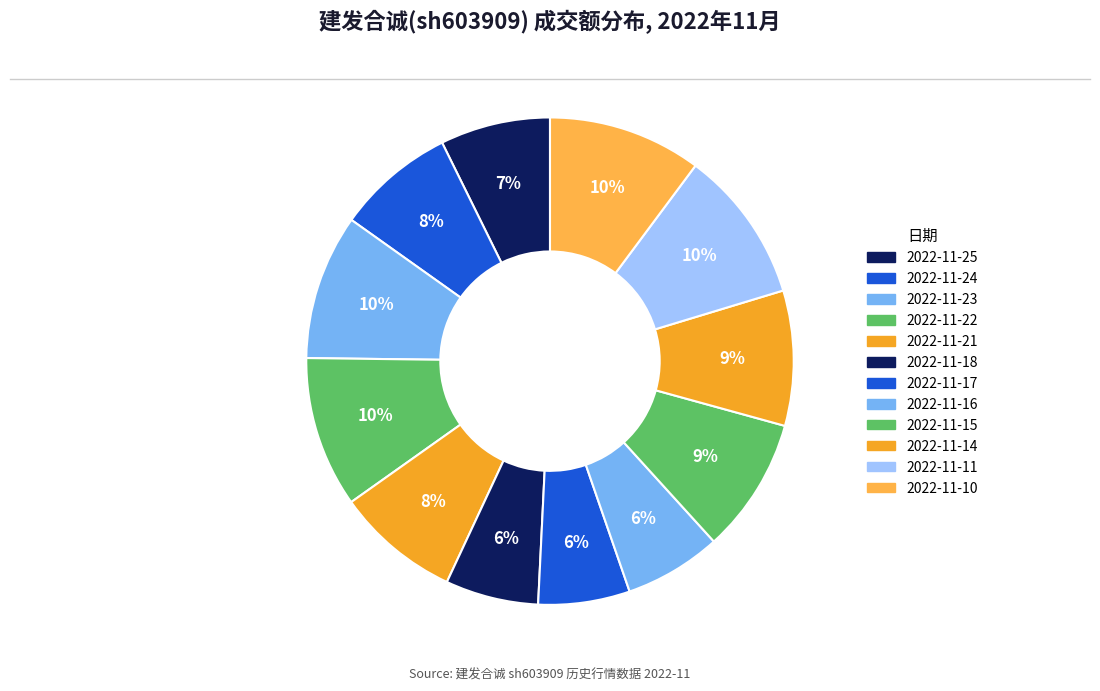

What portion of the pie excludes 2022-11-14?

91.0%